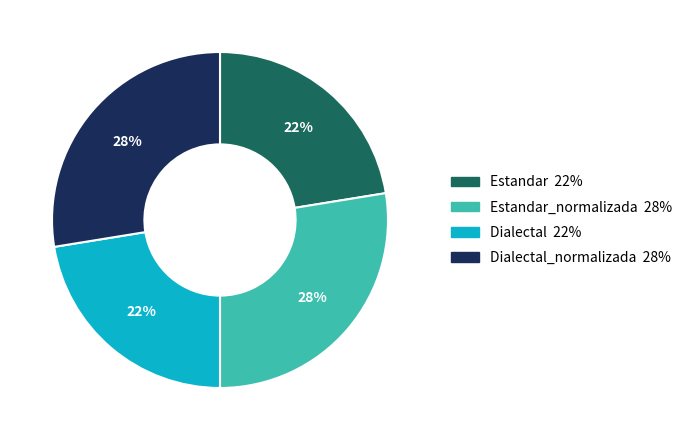

To the nearest percent, what is the average slice percentage?

25%